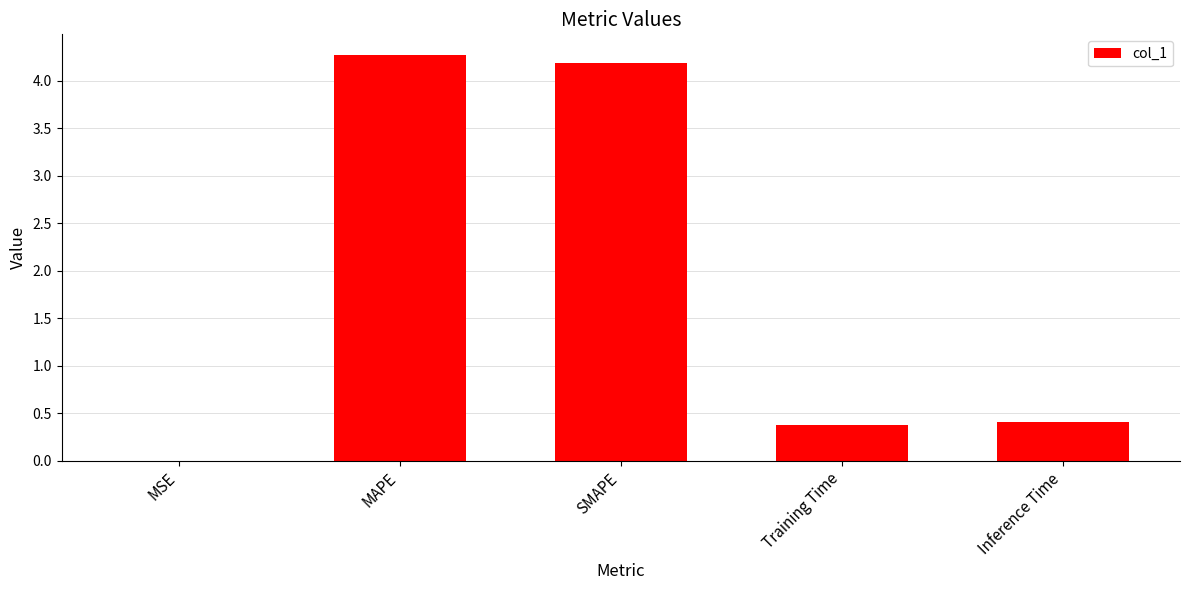

What is the change in value from SMAPE to Training Time?

-3.8